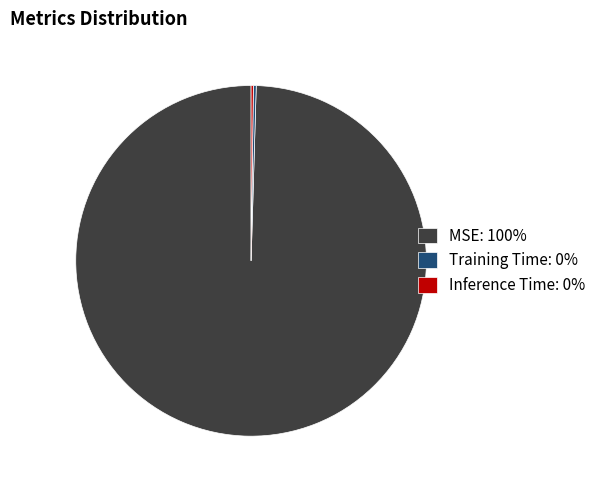

Does any single category account for the majority?

Yes